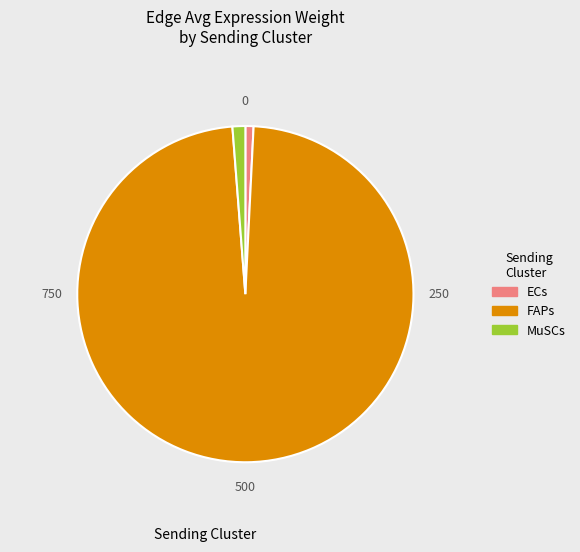

How many slices are in this pie chart?

3